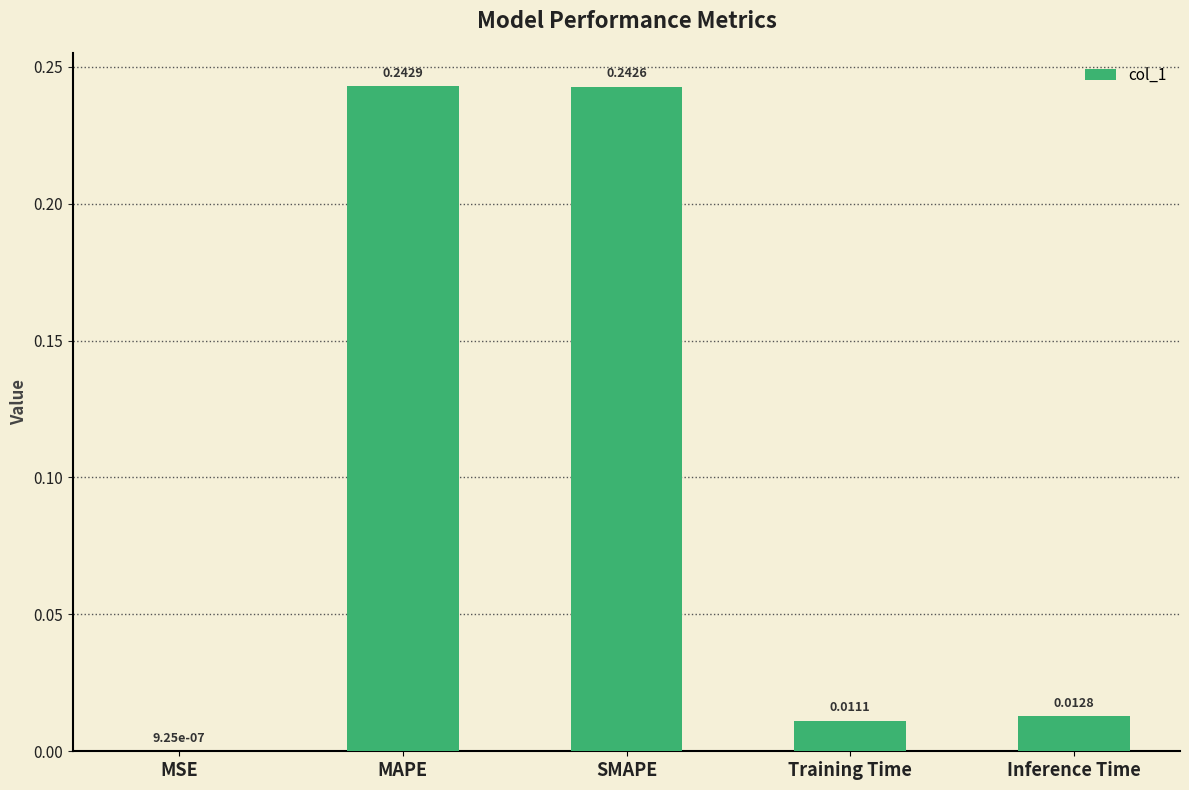

At which category does the chart reach its peak across all series?

MAPE